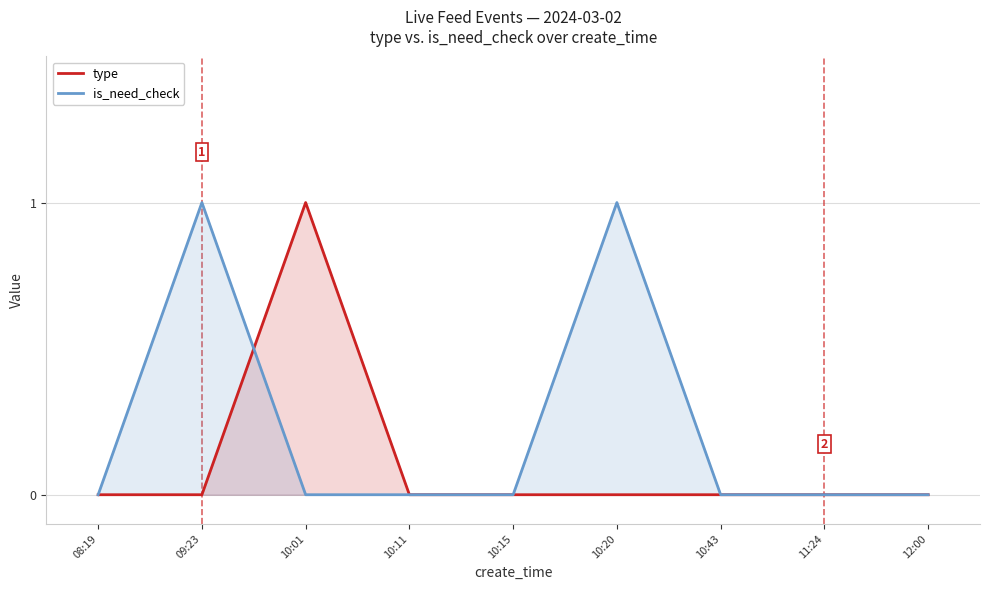

Rank the series at 10:15 from highest to lowest value.

type, is_need_check